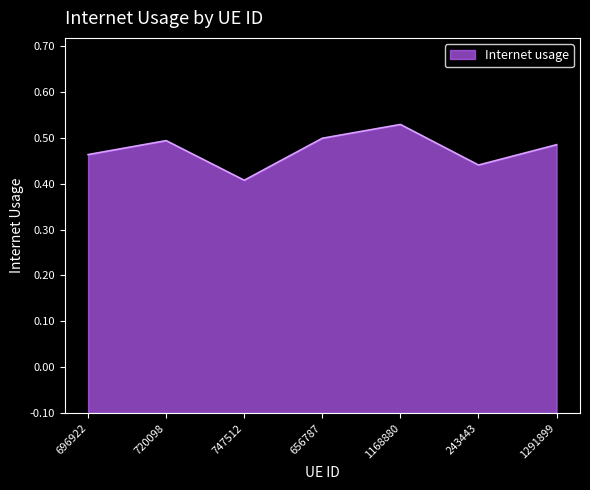

Does the chart have visible grid lines?

No